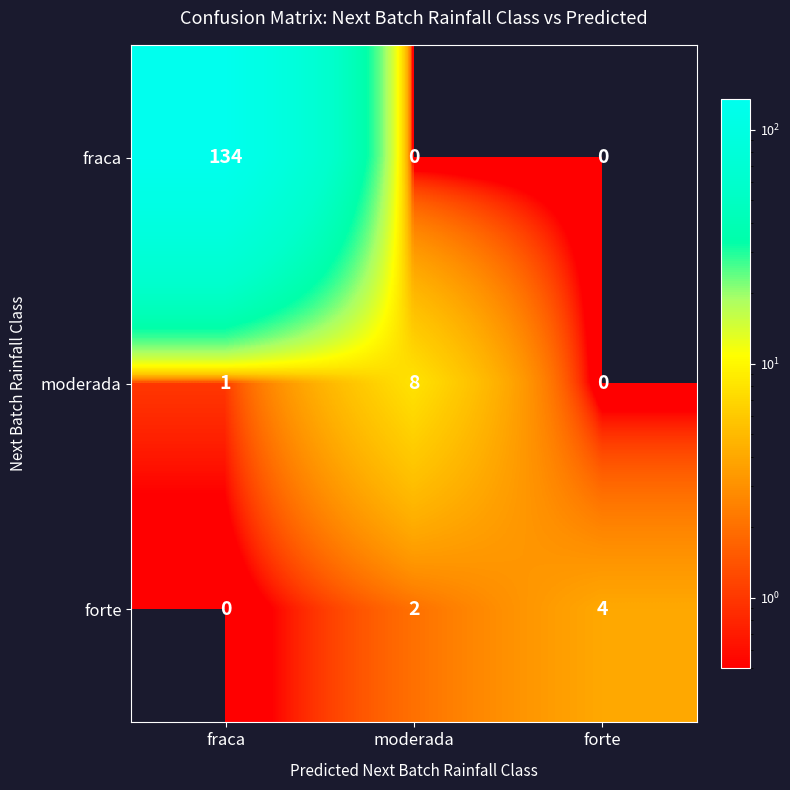

How many values in moderada are above zero?

2